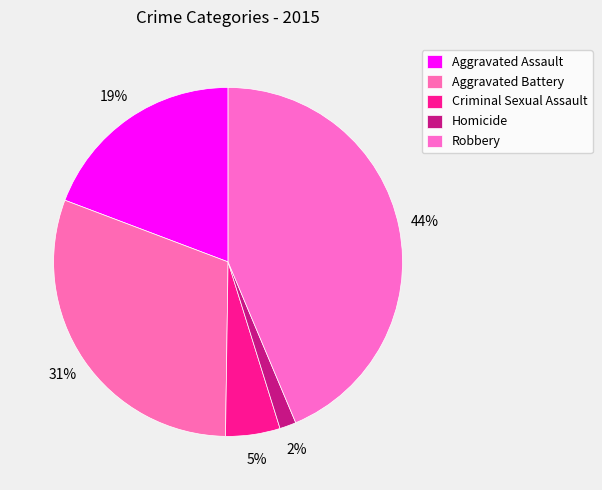

How many slices are in this pie chart?

5